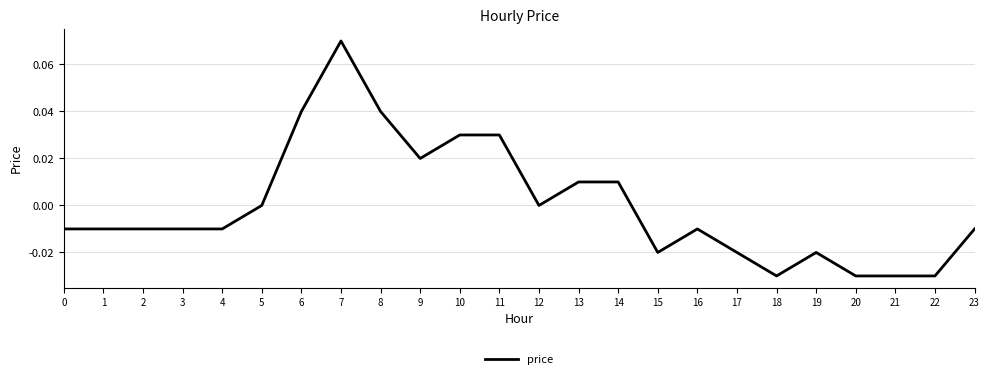

Which has a higher value, 17 or 5?

5